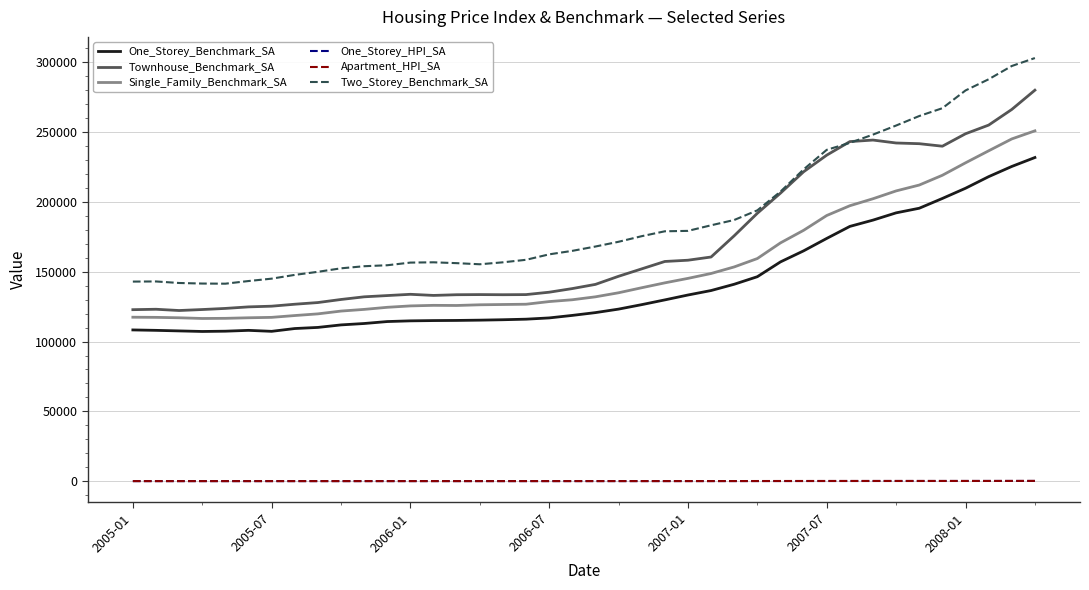

Which series has the largest total across all categories?

Two_Storey_Benchmark_SA